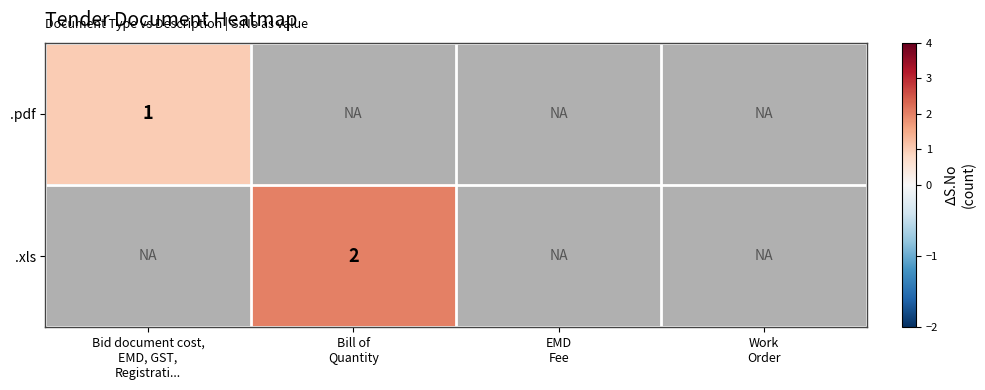

At which label does .xls reach its peak?

Bid document cost, EMD, GST, Registrati...